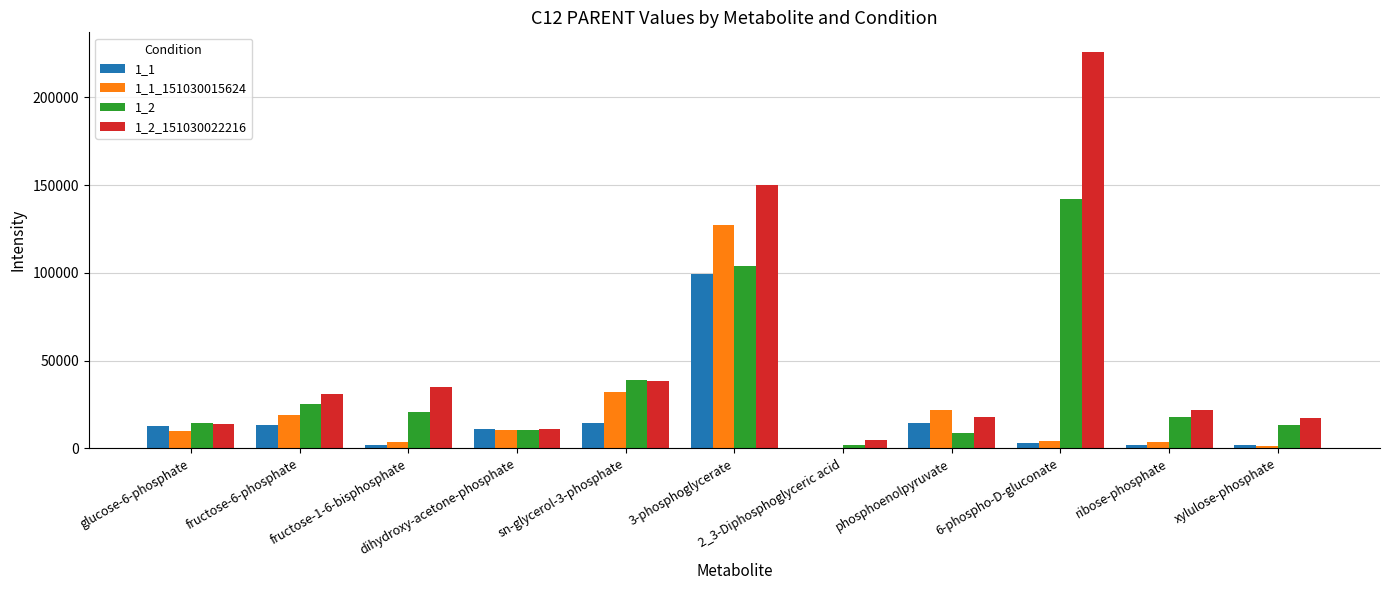

Is the value of 1_2_151030022216 at fructose-6-phosphate greater than the value of 1_1 at 3-phosphoglycerate?

No